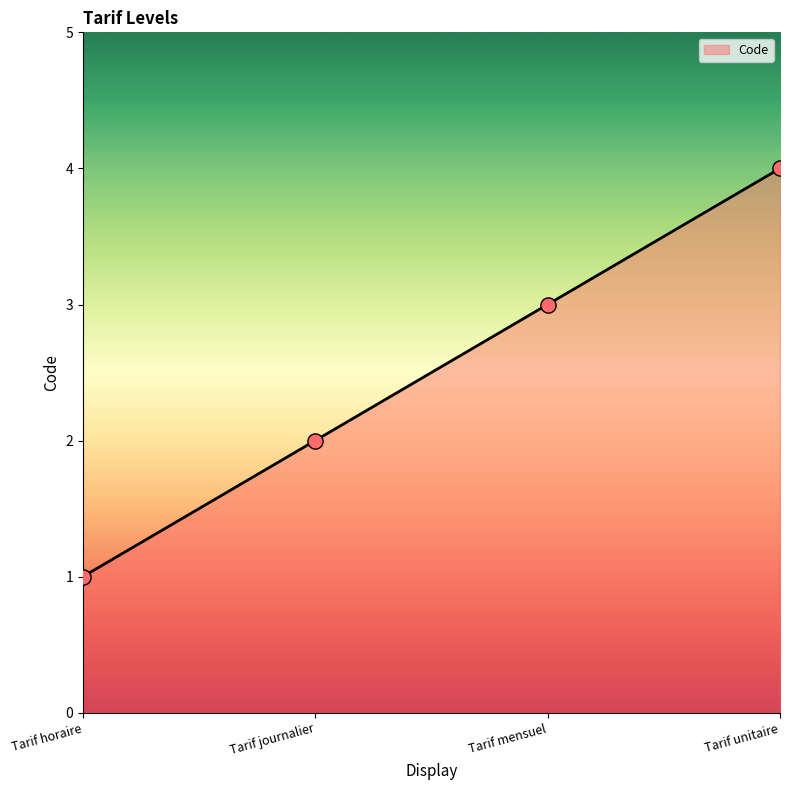

What is the change in value from Tarif journalier to Tarif unitaire?

+2